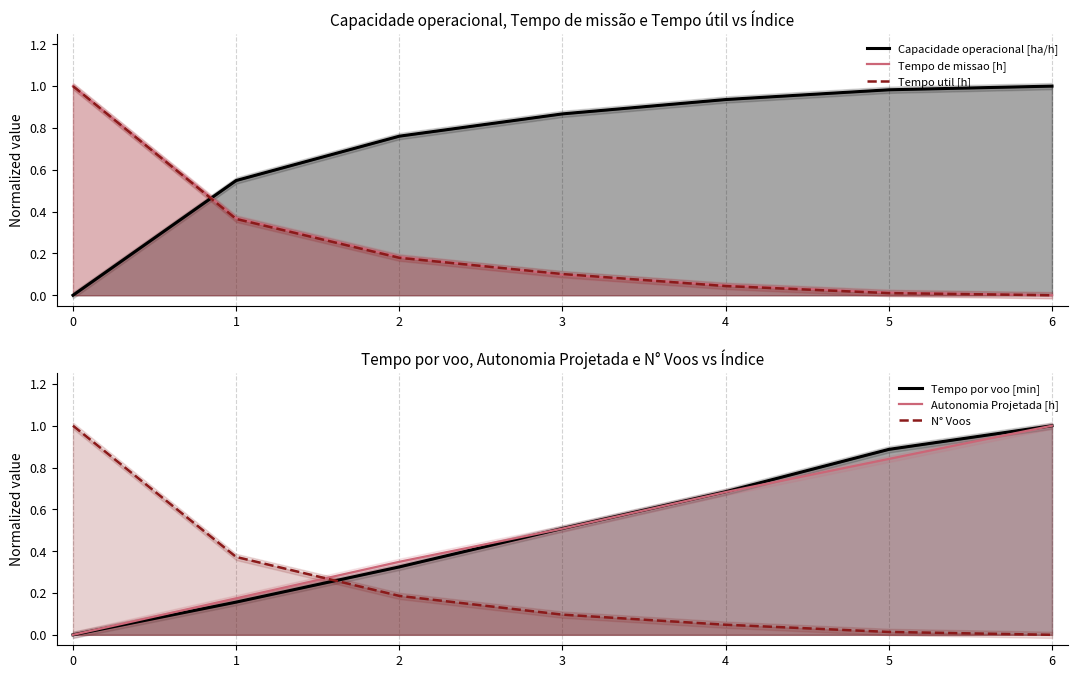

List the series in order of their peak value, highest first.

Capacidade operacional [ha/h], Tempo de missao [h], Tempo util [h], Tempo por voo [min], Autonomia Projetada [h], N° Voos